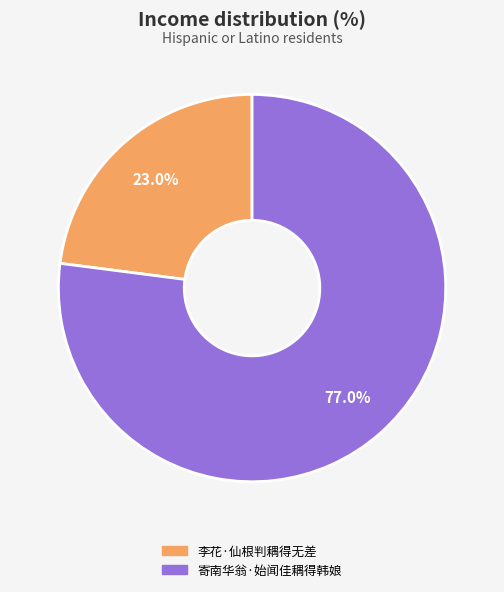

Which has a higher value, 寄南华翁·始闻佳耦得韩娘 or 李花·仙根判耦得无差?

寄南华翁·始闻佳耦得韩娘